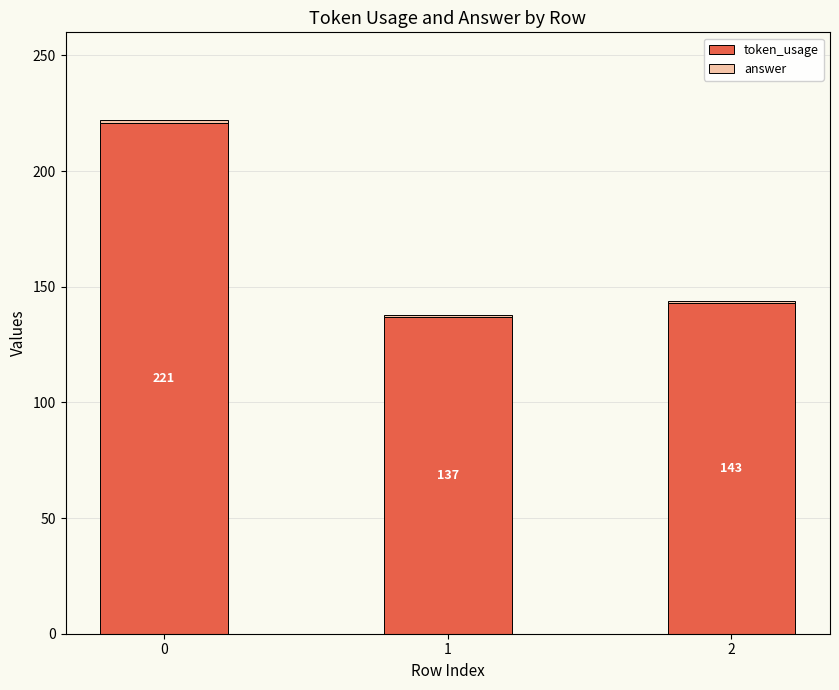

What is the average value of the token_usage series?

167